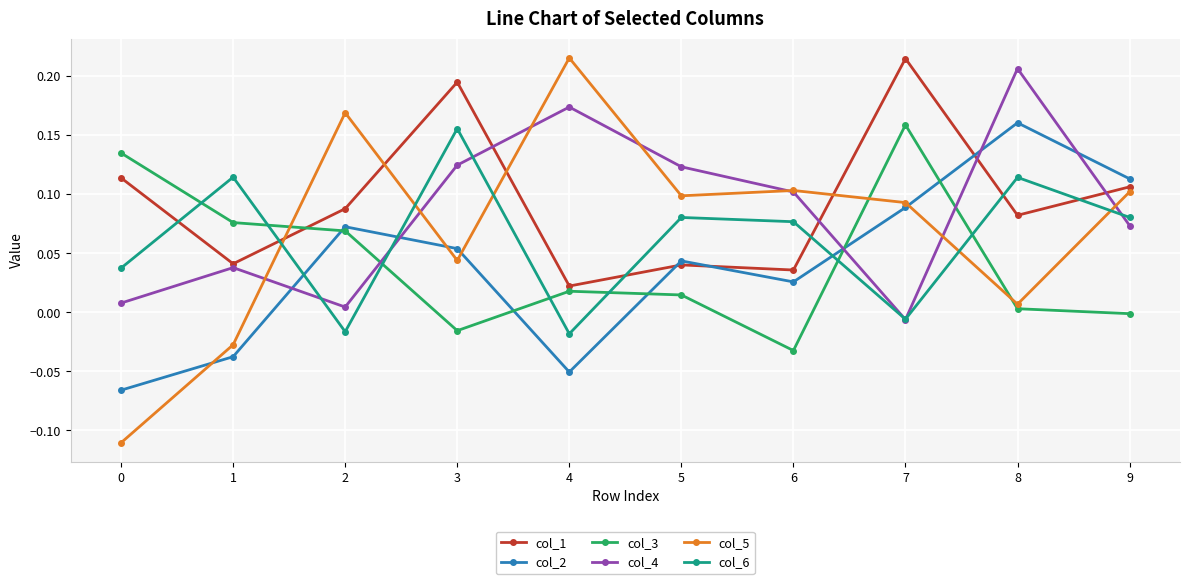

Is the value of col_5 at 5 greater than the value of col_2 at 9?

No